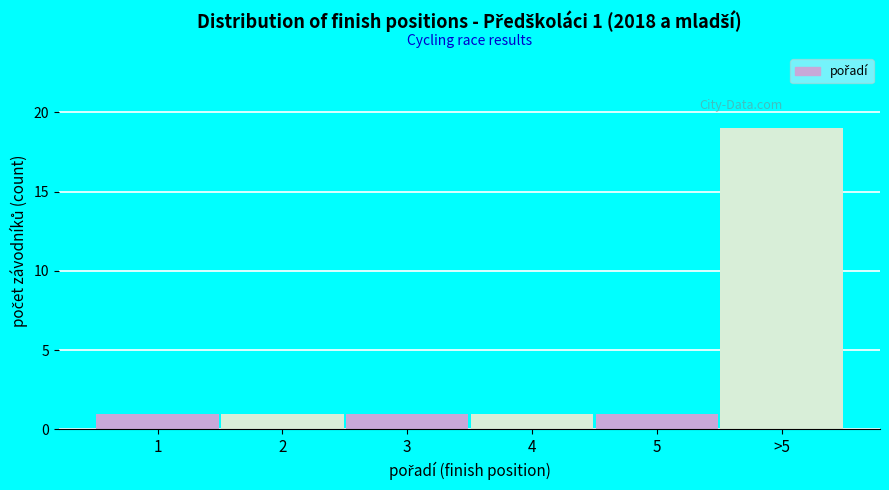

Reading left to right, transcribe all the data shown in this chart.

1=1	2=1	3=1	4=1	5=1	>5=19